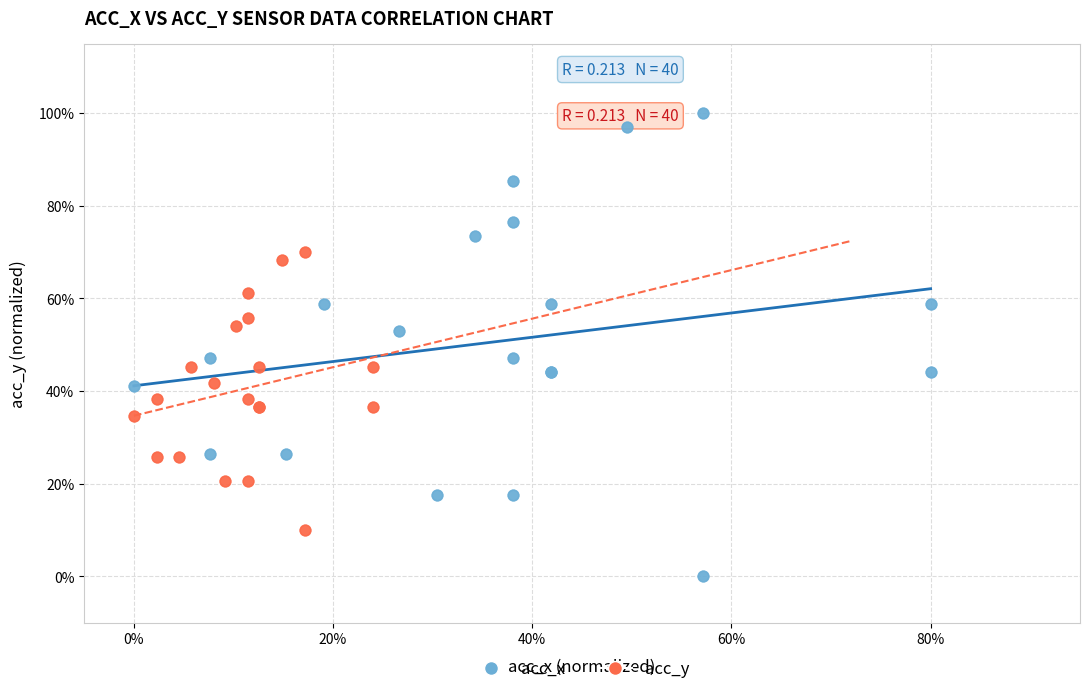

Which series has the widest spread of Y values?

acc_x